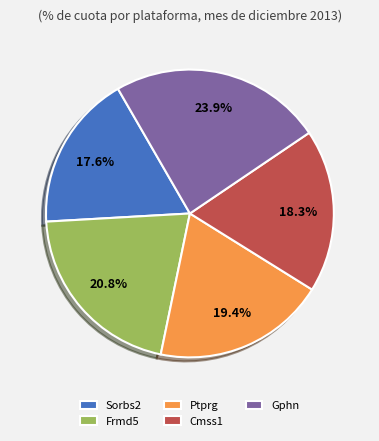

To the nearest percent, what is the difference between the Frmd5 and Sorbs2 slice percentages?

3%